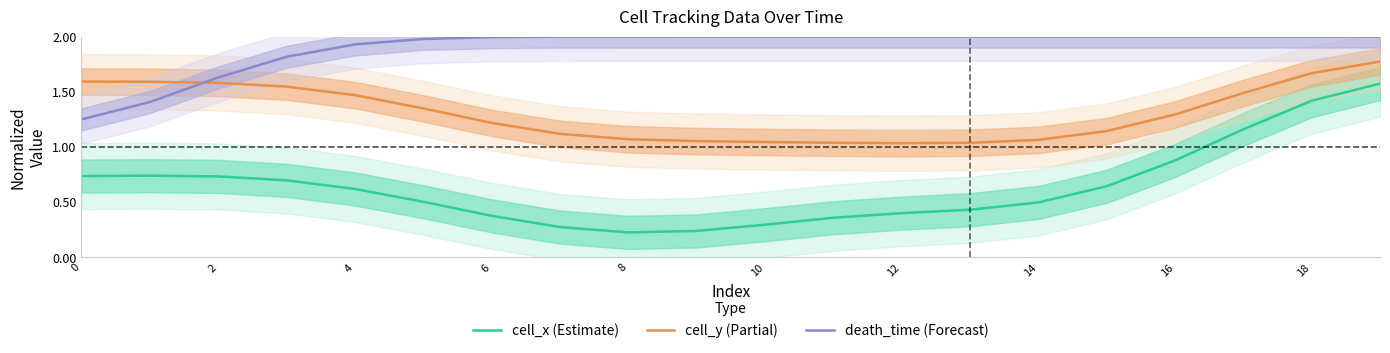

True or false: cell_y (Partial) has a value of 1.7 at 12.

False